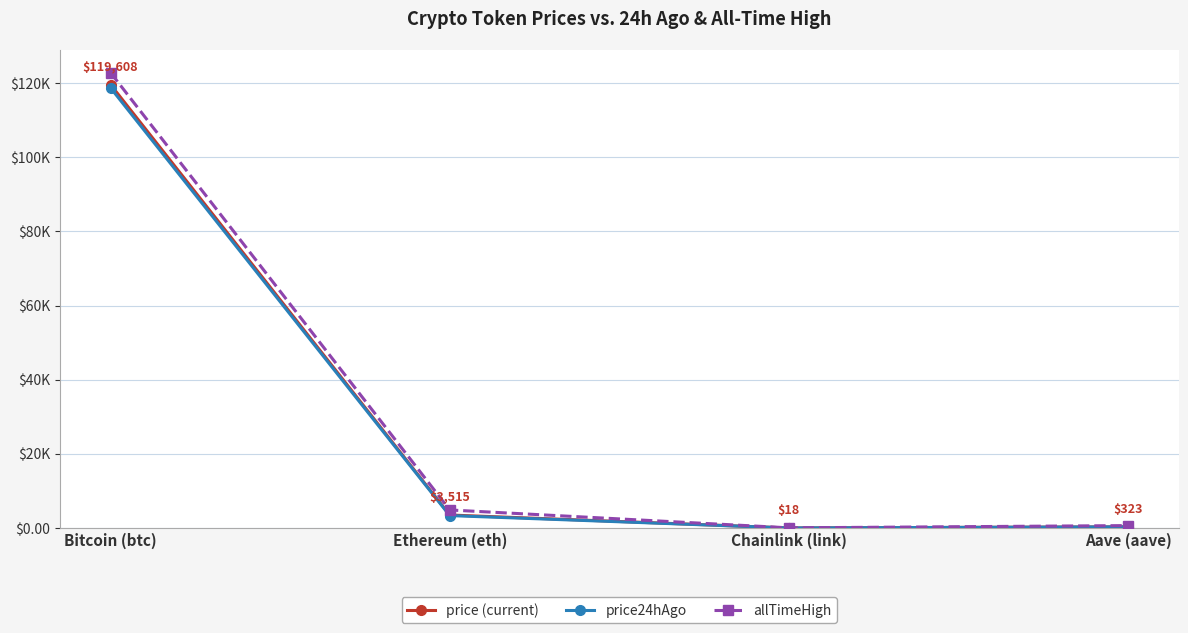

Is it true that price24hAgo equals 3362.4 at Ethereum (eth)?

True